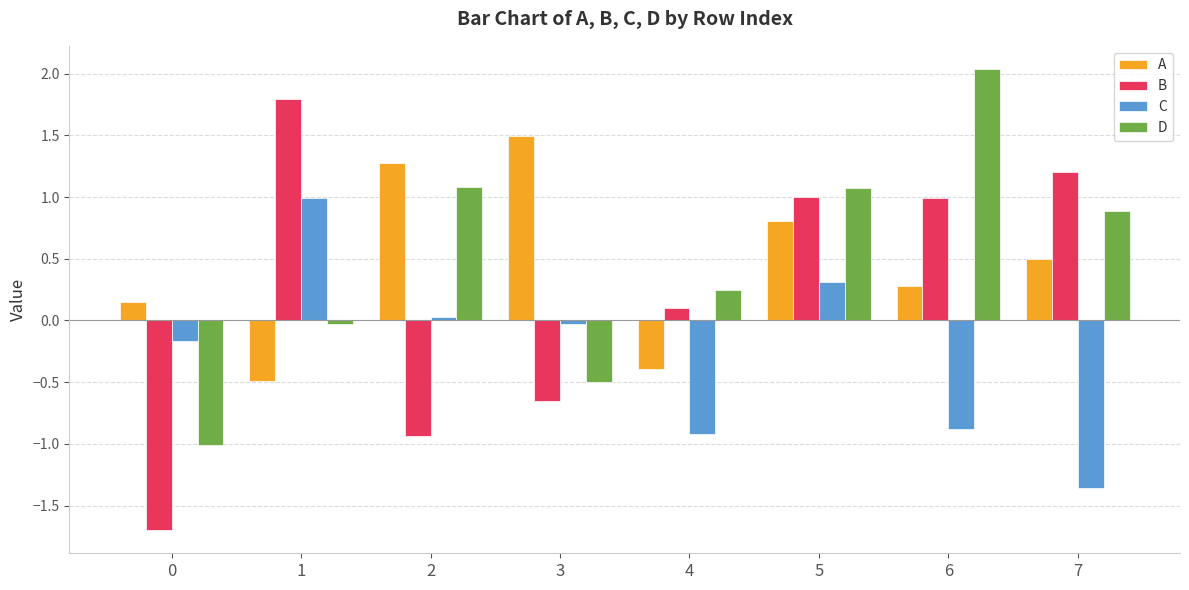

How many values in D are above zero?

5